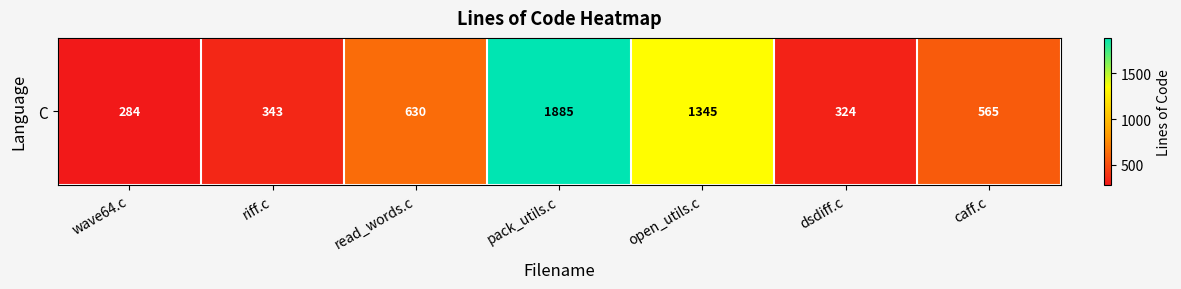

What is the difference between the maximum and minimum values?

1601